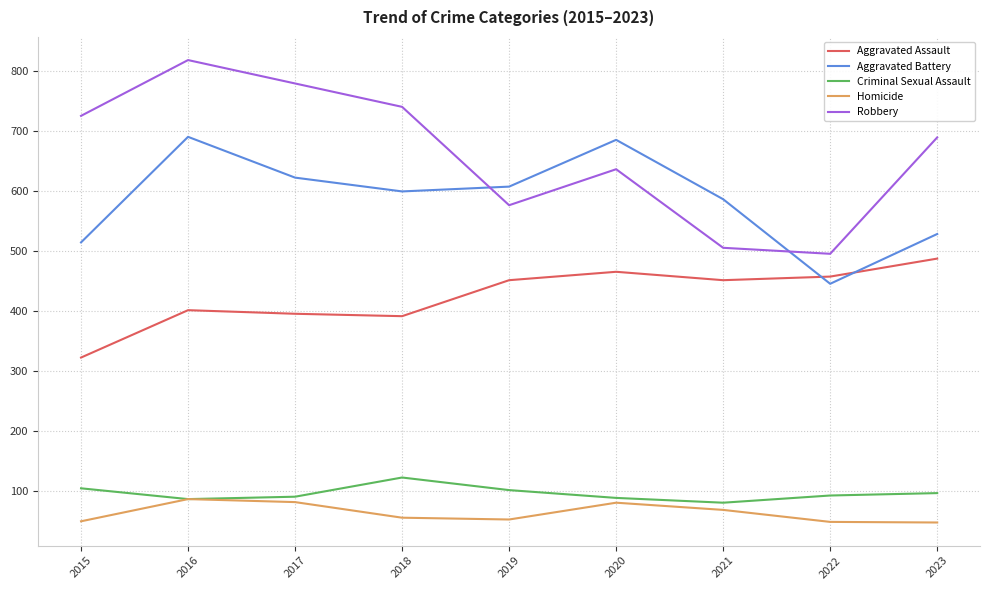

True or false: Homicide and Robbery intersect in this chart.

False